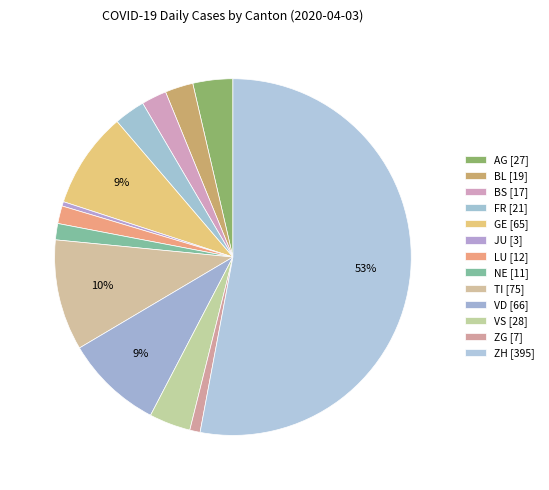

How much of the chart is everything except TI?

89.9%